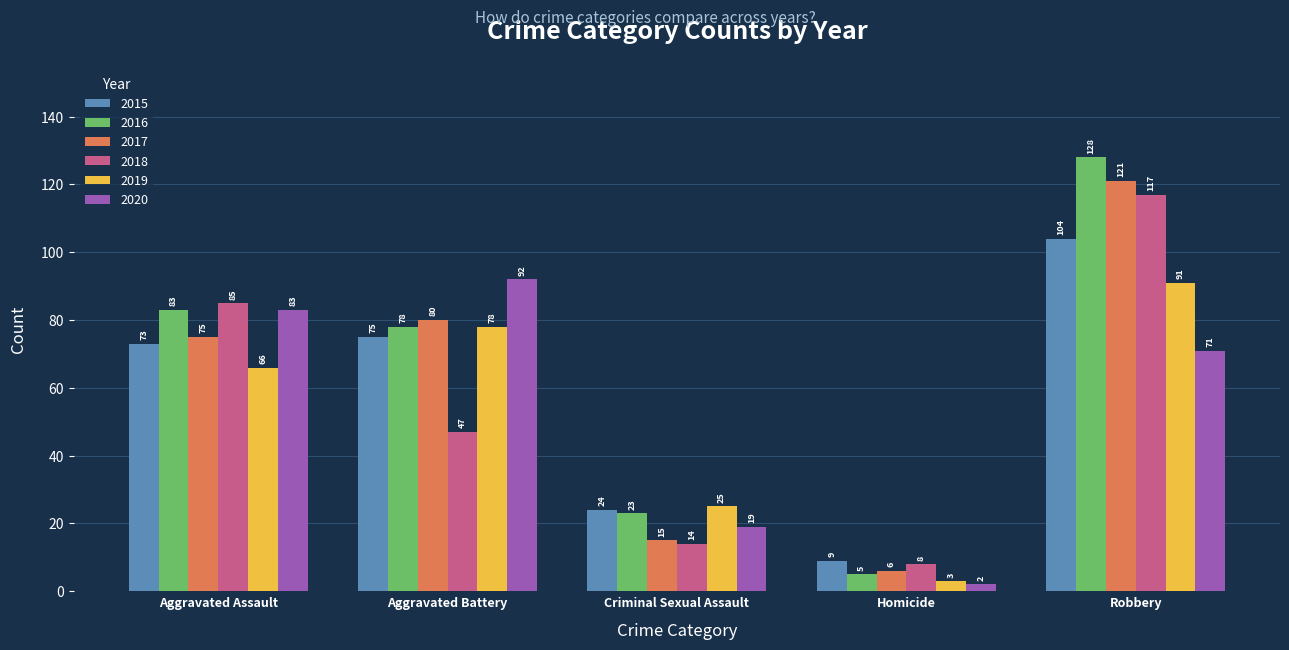

What is the total value across all series at Homicide?

33